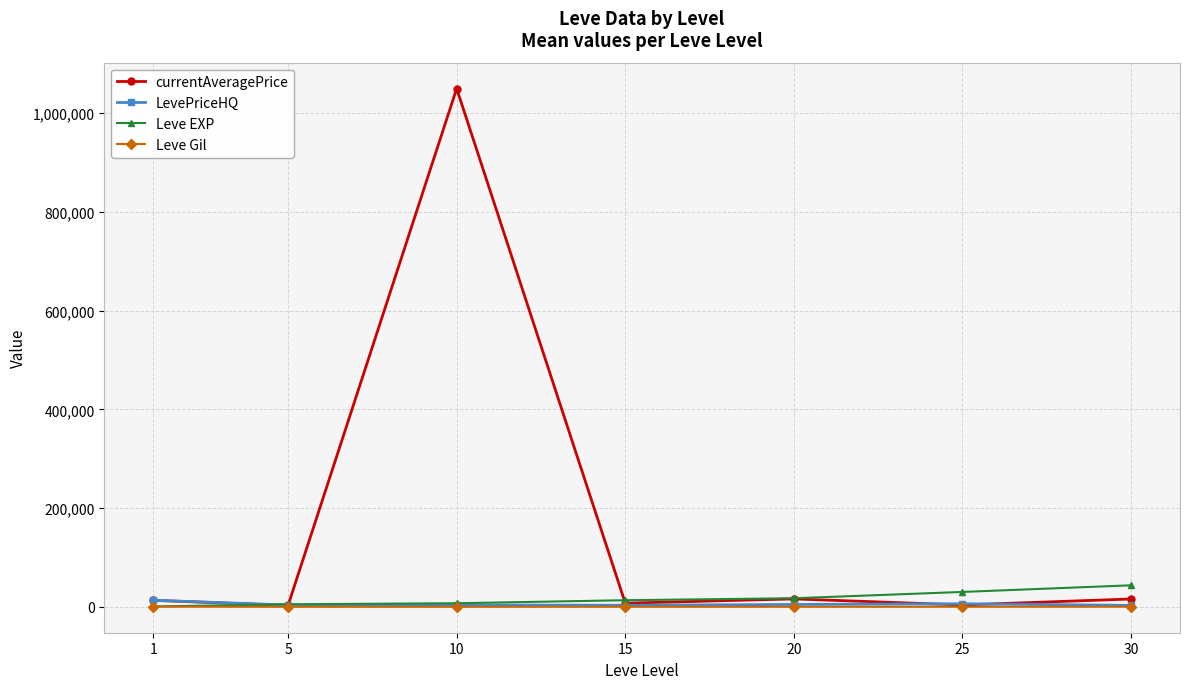

What is the difference between the highest and lowest values at 20?

17272.5